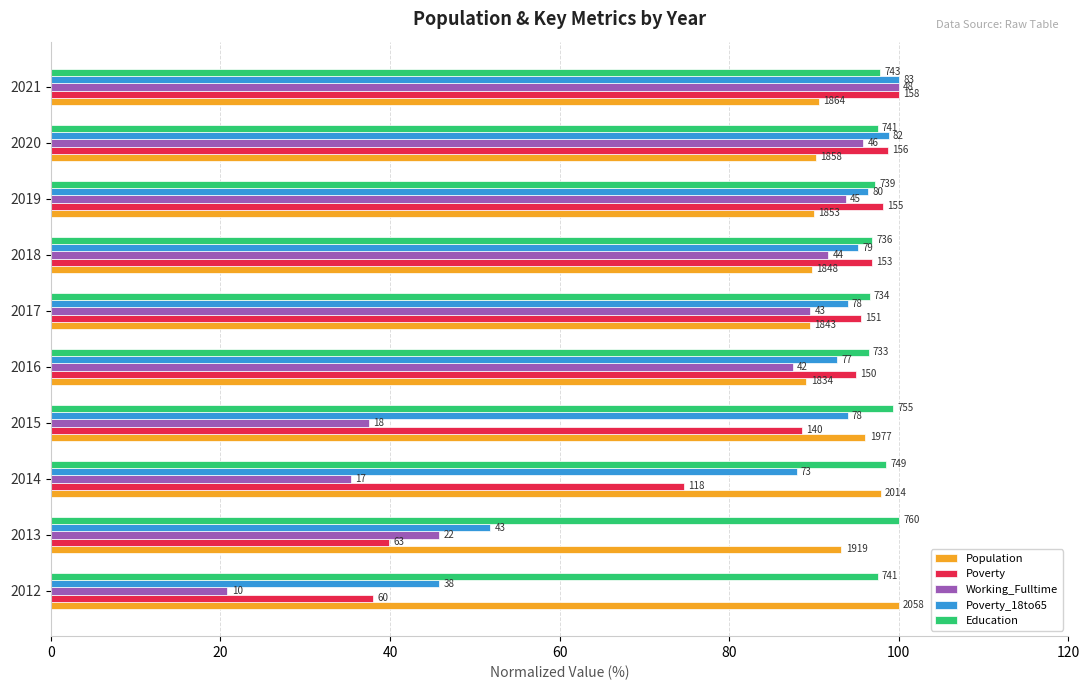

What is the smallest value displayed?

20.8